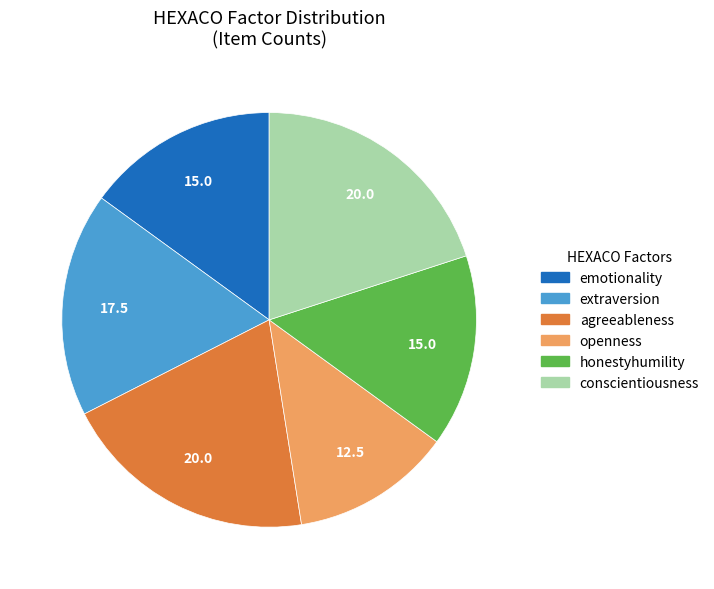

Combined, do honestyhumility and emotionality account for over 50%?

No